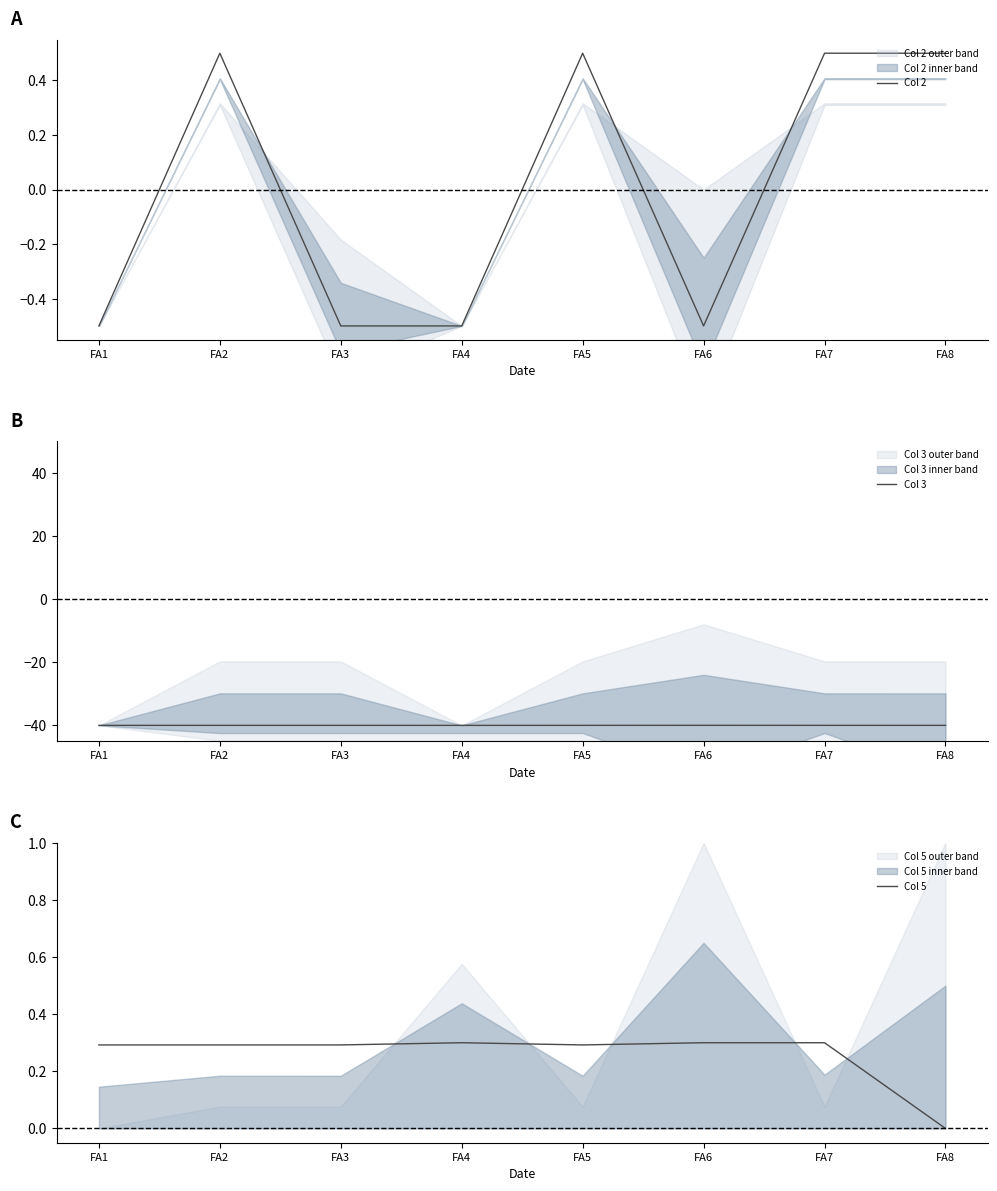

Rank the categories by Col 3 value from highest to lowest.

FA6, FA2, FA3, FA7, FA5, FA1, FA8, FA4